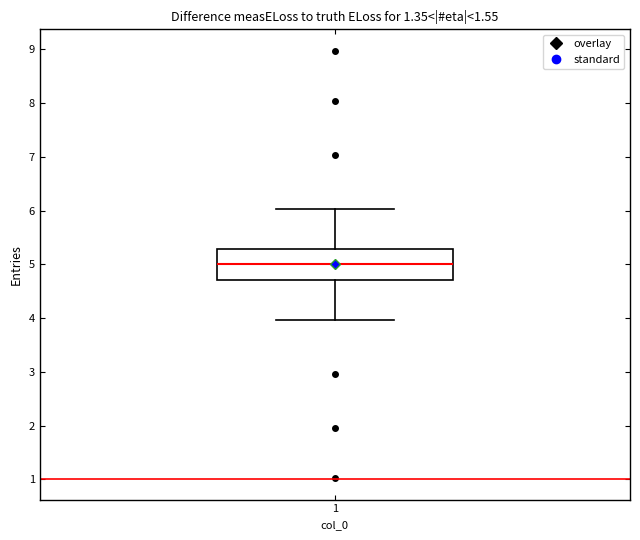

Transcribe this box plot: give where the median line is, the range the box spans, and where the two whiskers end, as read against the y-axis. The values are not printed on the chart, so give them approximately, as read against the axis.

median 5.0, box 4.7 to 5.3, whiskers 4.0 to 6.0